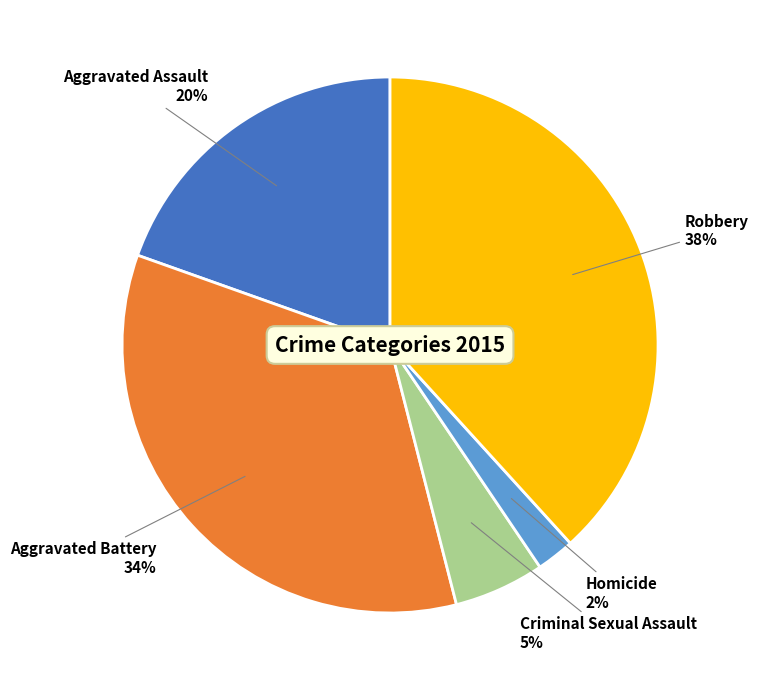

How many slices are in this pie chart?

5